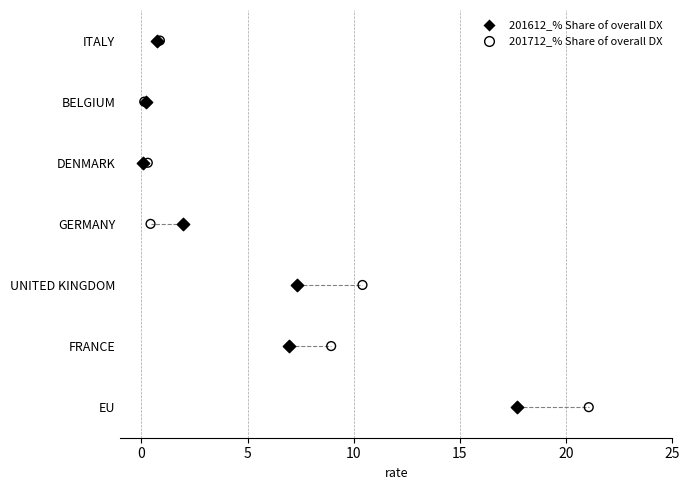

What are all the series names shown in the legend?

201612_% Share of overall DX, 201712_% Share of overall DX